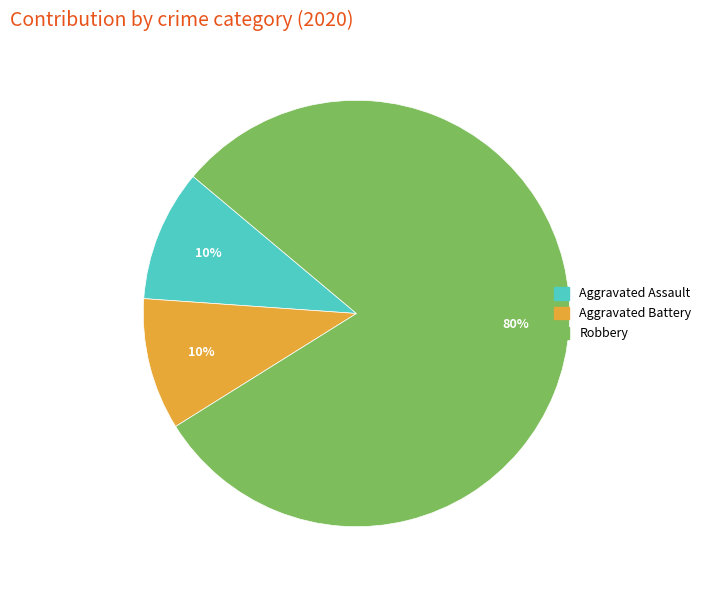

To the nearest percent, what is the average slice percentage?

33%